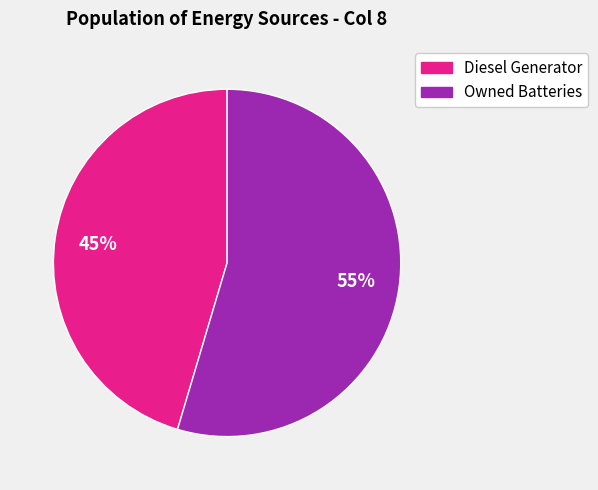

Does any single category account for the majority?

Yes